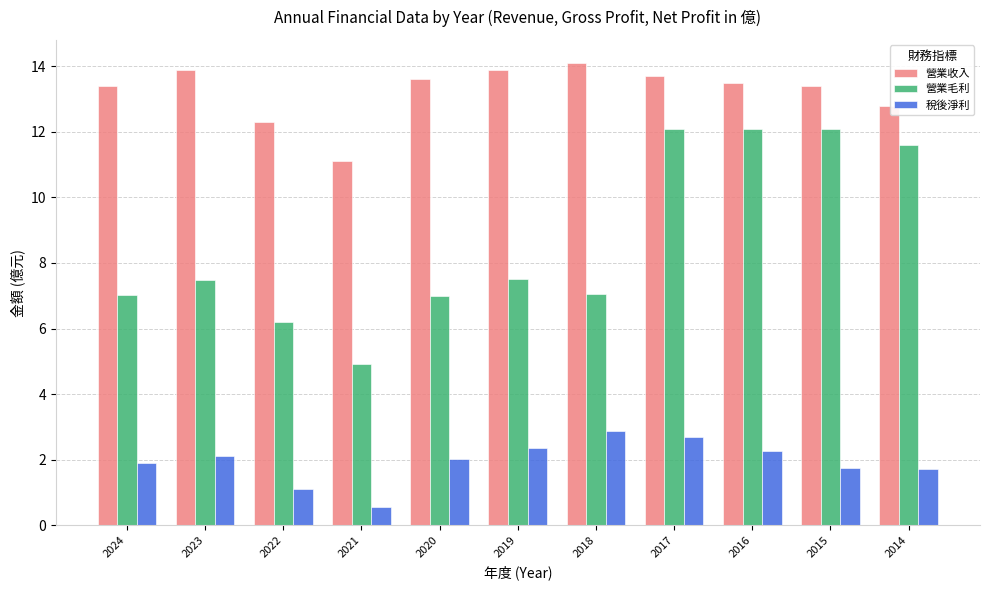

How many data points does each series have?

11